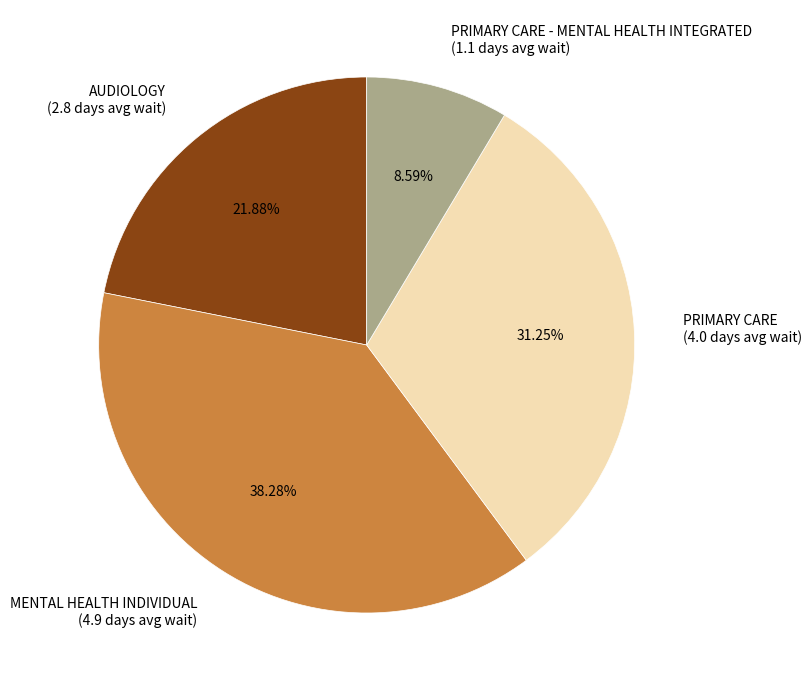

Count the number of slices in the pie.

4